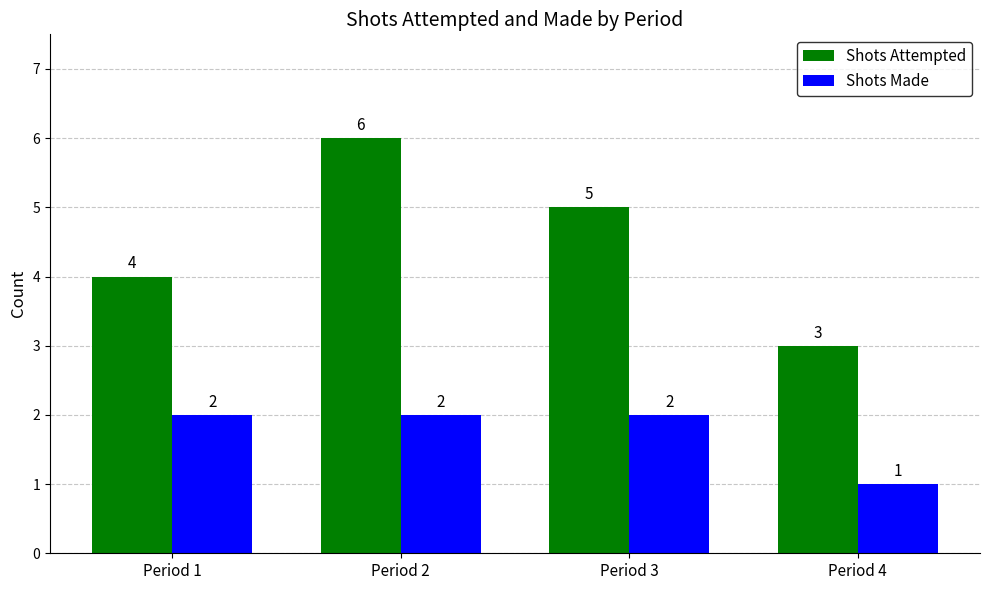

Does the chart contain any negative values?

No